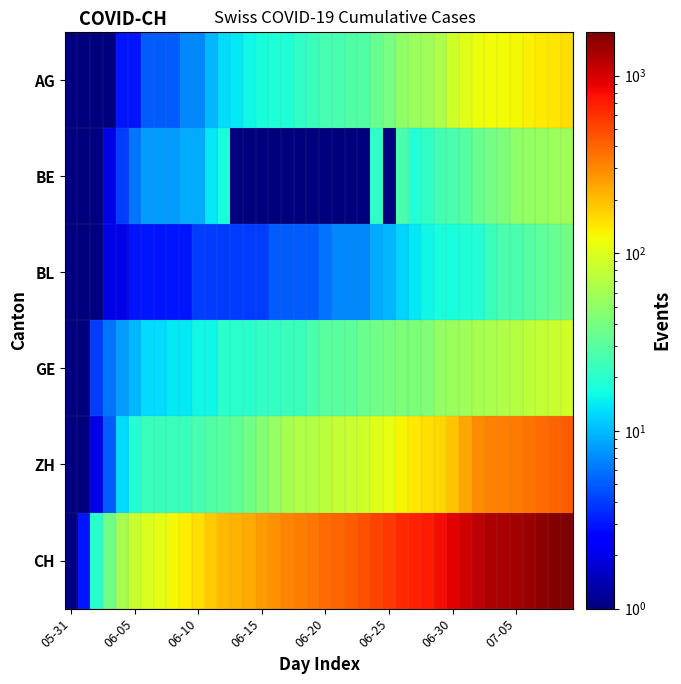

Reading right to left, transcribe all the data shown in this chart.

AG: 153.0	147.0	140.0	132.0	125.0	123.0	120.0	116.0	103.0	88.0	65.0	59.0	55.0	50.0	40.0	35.0	28.0	28.0	26.0	26.0	23.0	21.0	18.0	18.0	17.0	16.0	14.0	13.0	10.0	7.0	7.0	5.0	5.0	5.0	3.0	3.0	1.0	0.5	0.5	0.5
BE: 59.0	57.0	53.0	52.0	49.0	43.0	39.0	35.0	29.0	27.0	25.0	21.0	19.0	27.0	0.5	21.0	0.5	0.5	0.5	0.5	0.5	0.5	0.5	0.5	0.5	0.5	0.5	17.0	14.0	9.0	9.0	8.0	8.0	8.0	6.0	4.0	2.0	1.0	0.5	0.5
BL: 38.0	35.0	32.0	29.0	27.0	27.0	23.0	19.0	18.0	17.0	17.0	16.0	14.0	12.0	10.0	9.0	7.0	7.0	7.0	6.0	5.0	5.0	5.0	5.0	4.0	4.0	4.0	4.0	4.0	4.0	3.0	3.0	3.0	3.0	3.0	2.0	2.0	1.0	1.0	0.5
GE: 92.0	84.0	80.0	76.0	69.0	67.0	64.0	62.0	57.0	56.0	52.0	44.0	43.0	43.0	40.0	38.0	36.0	32.0	31.0	31.0	27.0	23.0	23.0	22.0	22.0	20.0	20.0	20.0	16.0	16.0	14.0	14.0	13.0	13.0	10.0	8.0	6.0	4.0	1.0	0.5
ZH: 424.0	405.0	382.0	357.0	338.0	330.0	317.0	294.0	238.0	190.0	162.0	153.0	142.0	130.0	111.0	103.0	87.0	83.0	80.0	75.0	68.0	67.0	62.0	52.0	45.0	38.0	33.0	30.0	28.0	26.0	23.0	23.0	23.0	23.0	19.0	13.0	5.0	2.0	0.5	0.5
CH: 1758.0	1669.0	1568.0	1469.0	1388.0	1335.0	1285.0	1186.0	1037.0	919.0	814.0	722.0	683.0	640.0	572.0	528.0	462.0	431.0	399.0	385.0	353.0	325.0	309.0	285.0	258.0	234.0	218.0	206.0	178.0	154.0	136.0	125.0	107.0	100.0	84.0	62.0	38.0	20.0	3.0	0.5